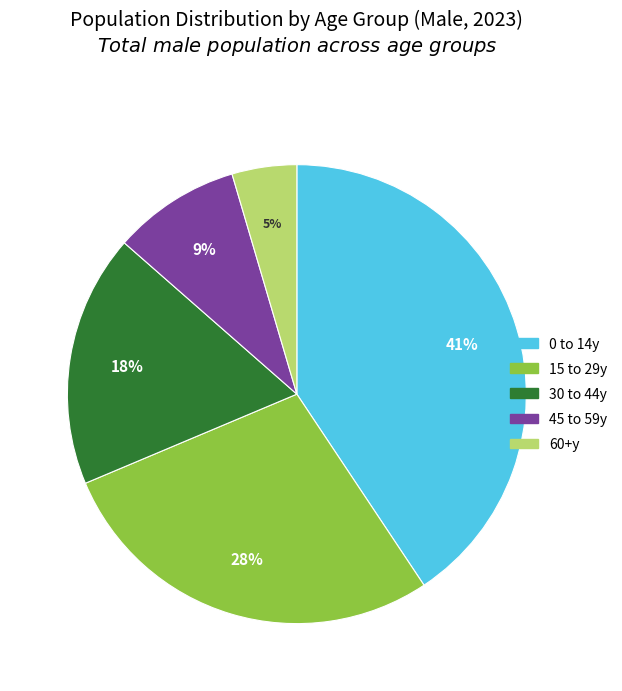

Which slice is the largest?

0 to 14y